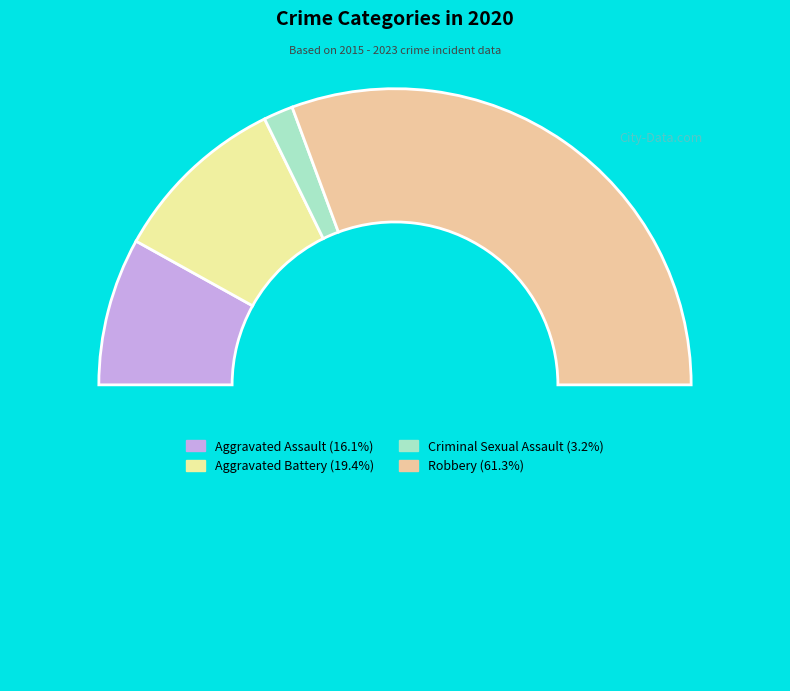

How many segments does this pie chart have?

5